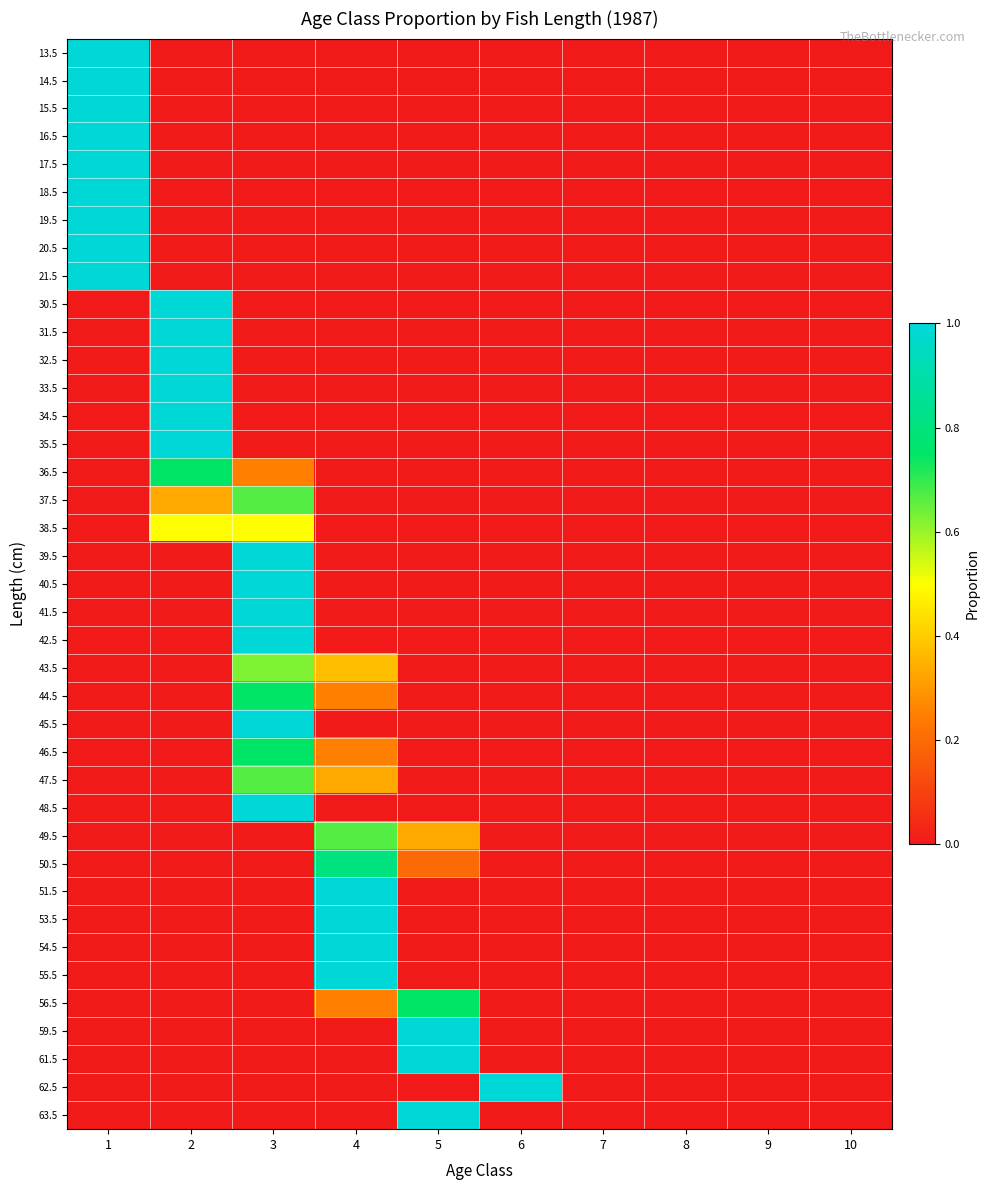

What is the difference between the highest and lowest values at 5?

1.0